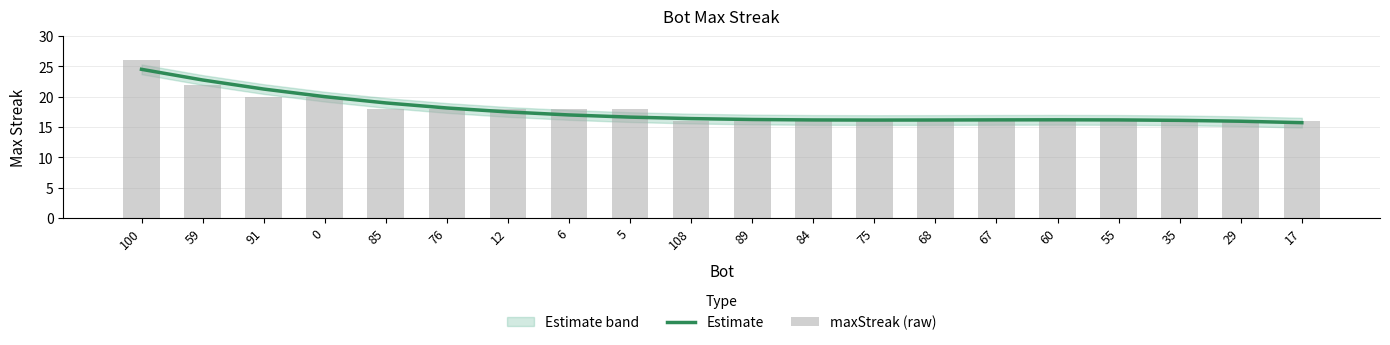

The Estimate series shows 8.9 at 12. True or false?

False